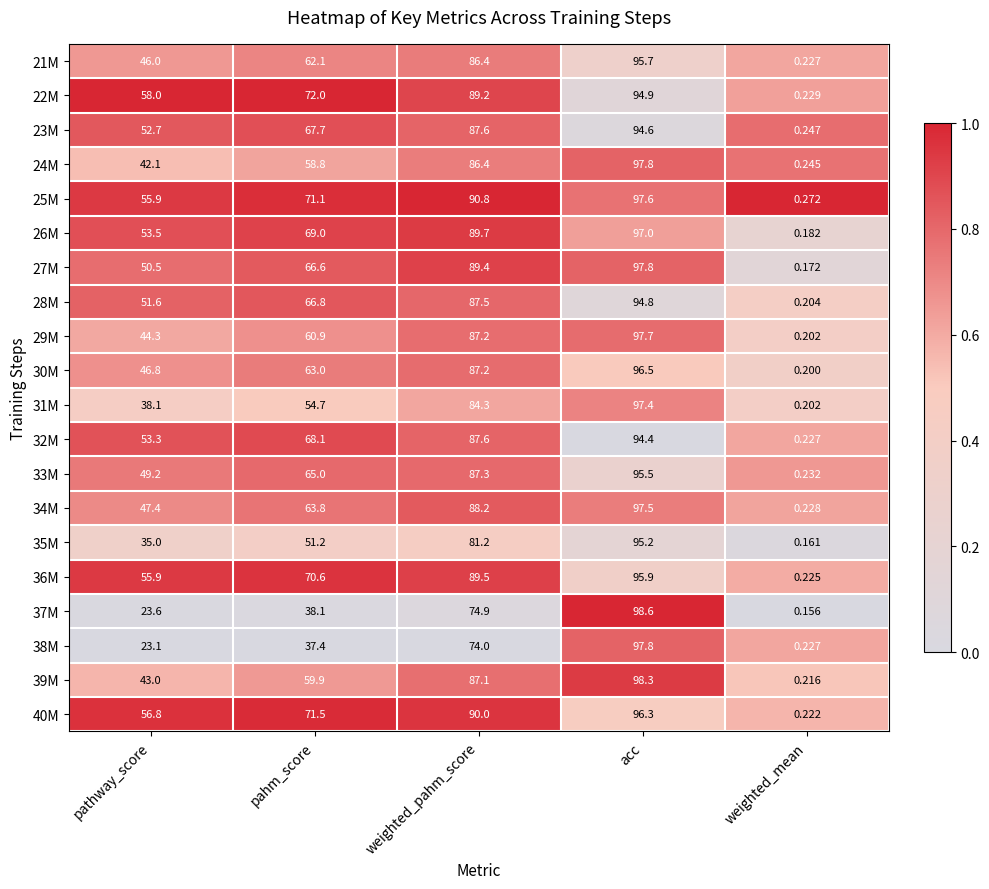

At which label is 31M closest to 48?

pahm_score